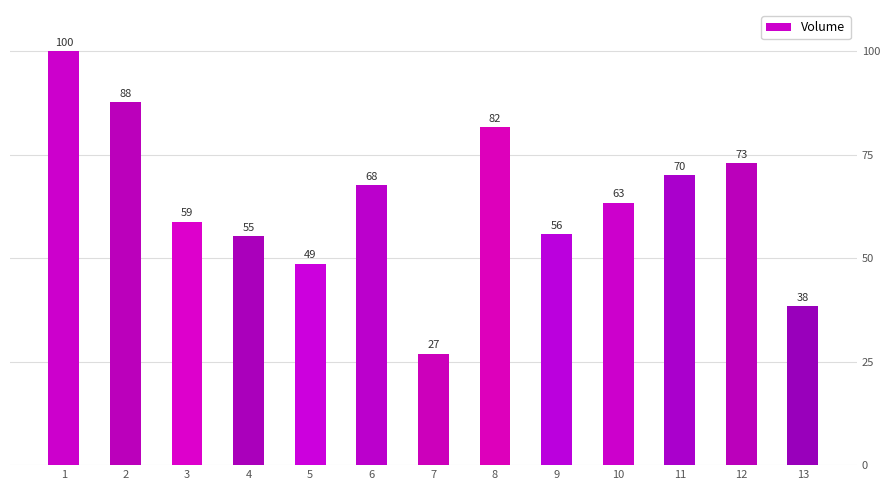

Where does the data first go above 63?

1